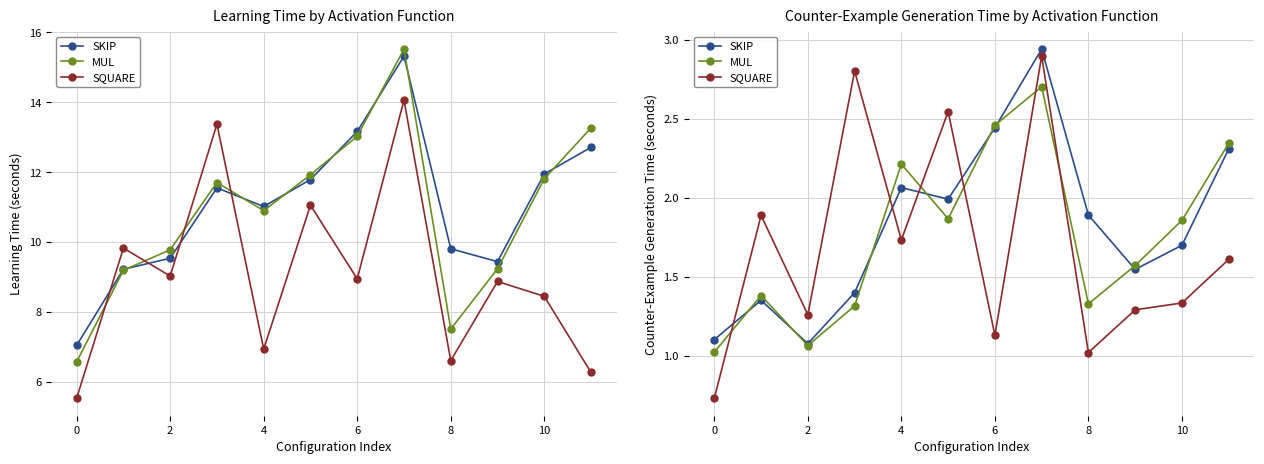

How many interior local valleys does the SKIP series have?

3